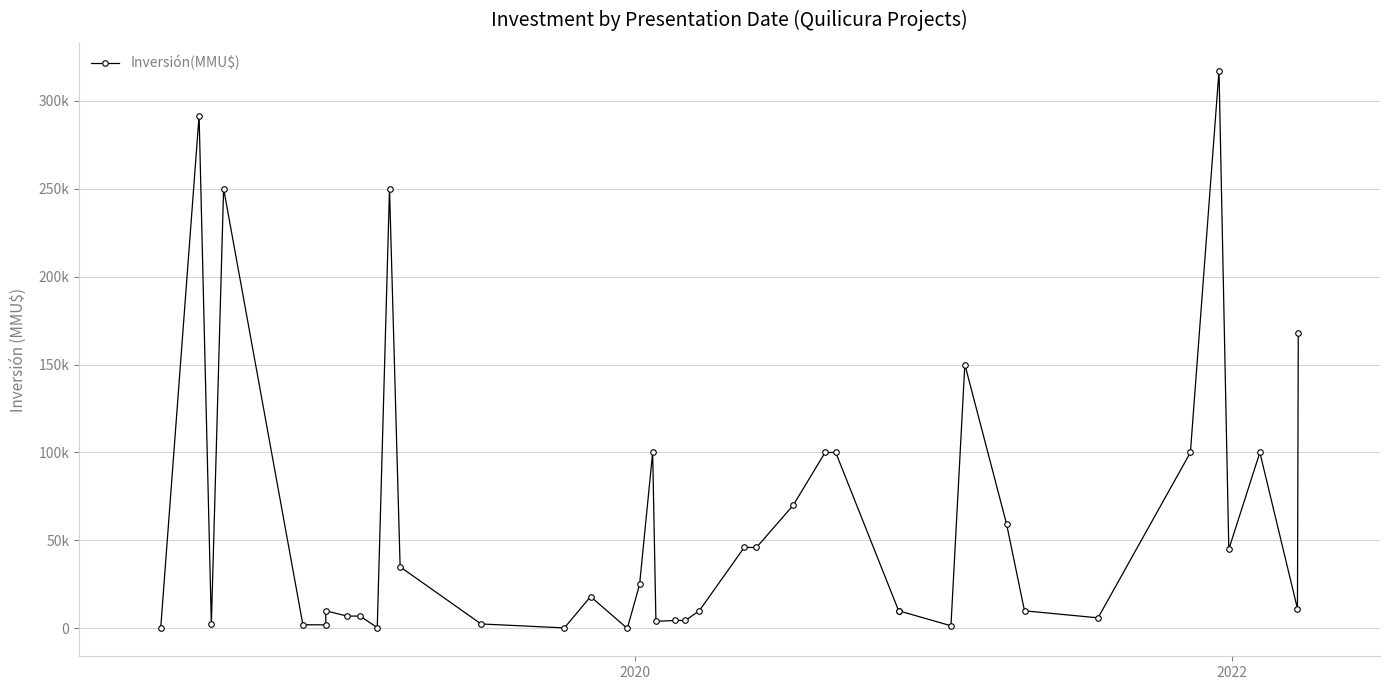

How many interior local valleys (lower than both neighbors) does the data have?

10